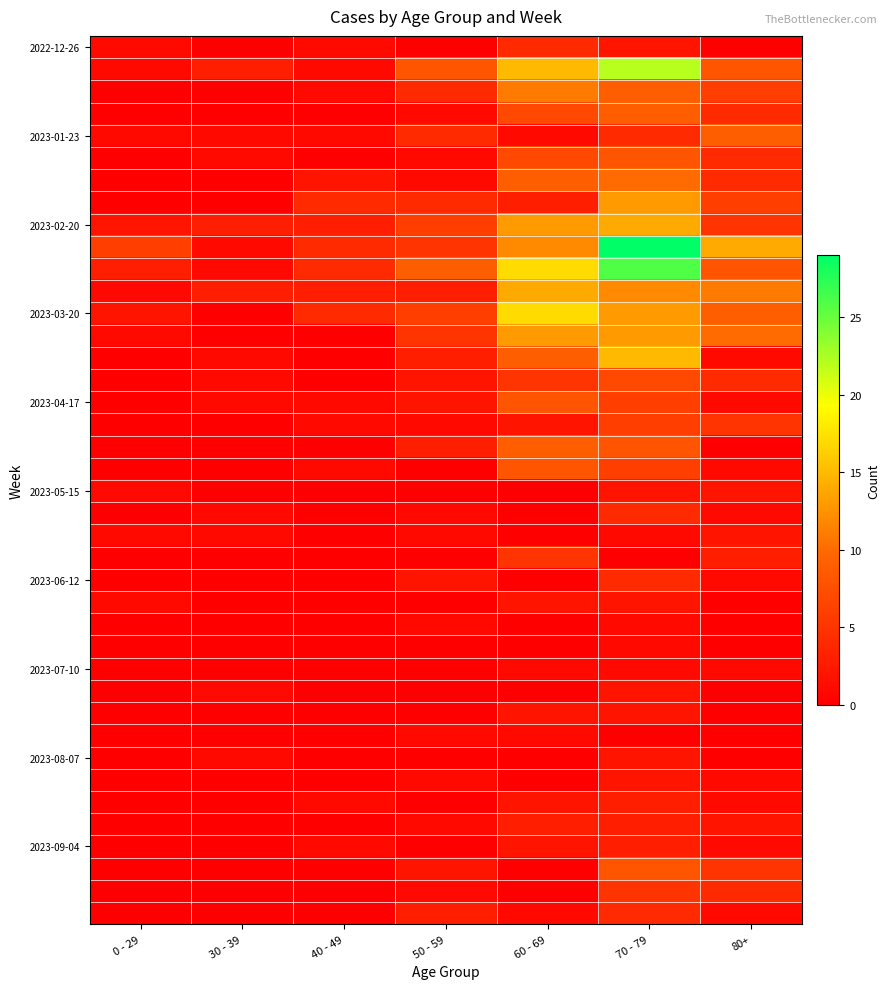

What is the total value across all series at 40 - 49?

33